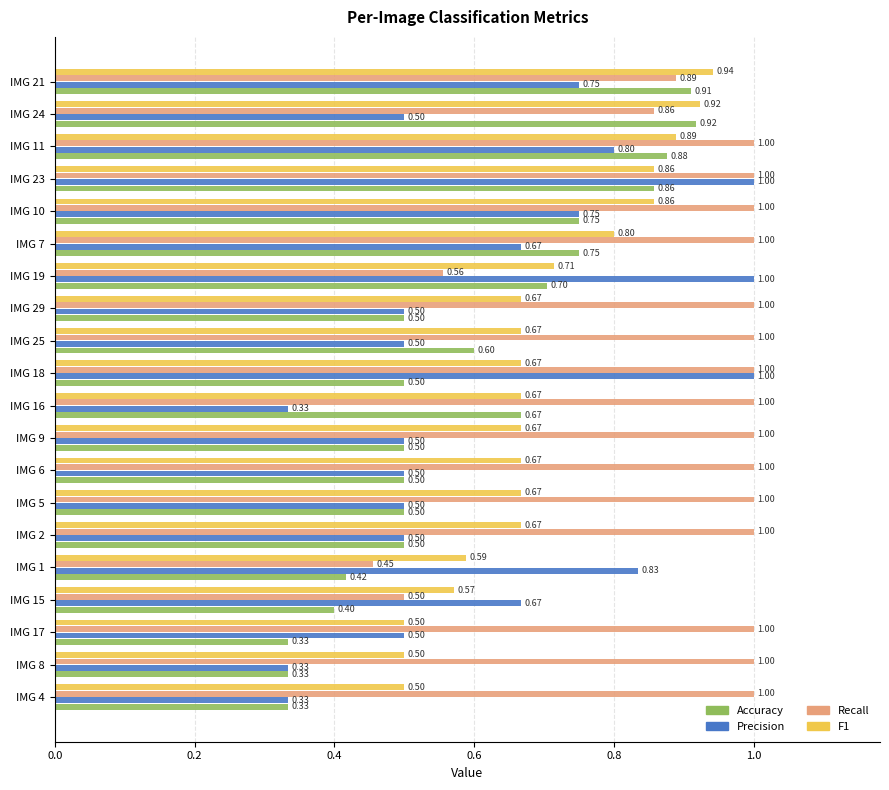

What is the difference between the Recall values at IMG 19 and IMG 11?

0.4